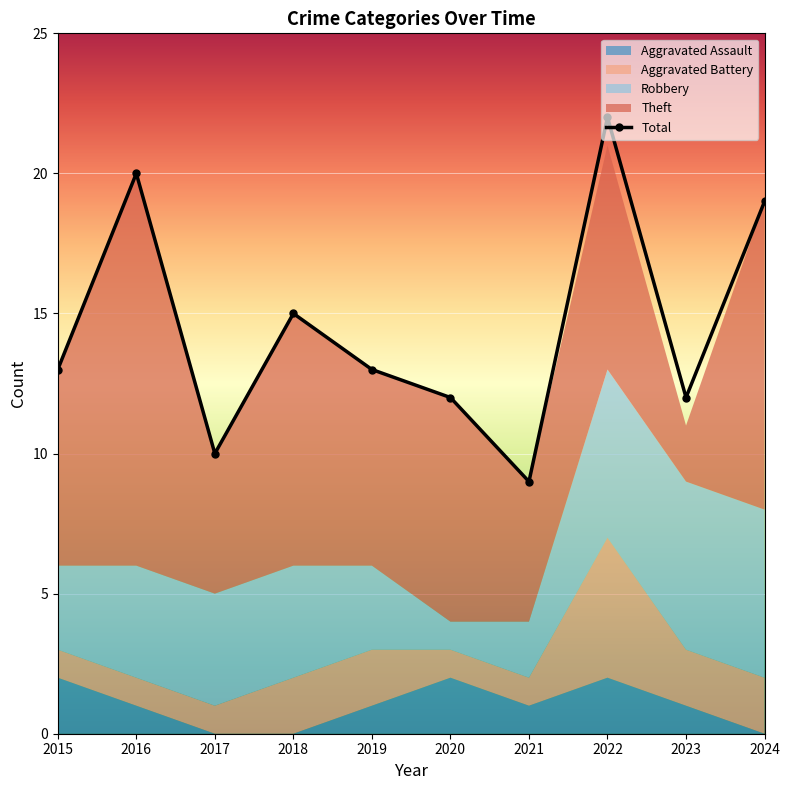

Reading left to right, list all the values displayed in this chart.

Aggravated Assault: 2	1	0	0	1	2	1	2	1	0
Aggravated Battery: 1	1	1	2	2	1	1	5	2	2
Robbery: 3	4	4	4	3	1	2	6	6	6
Theft: 7	14	5	9	7	8	5	8	2	11
Total: 13	20	10	15	13	12	9	22	12	19